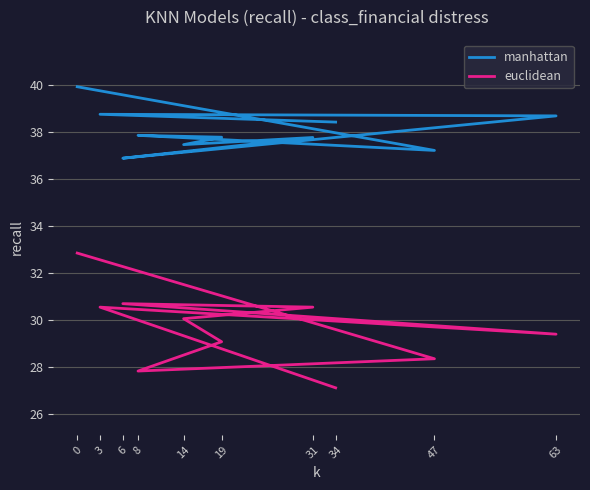

What are all the series names shown in the legend?

manhattan, euclidean